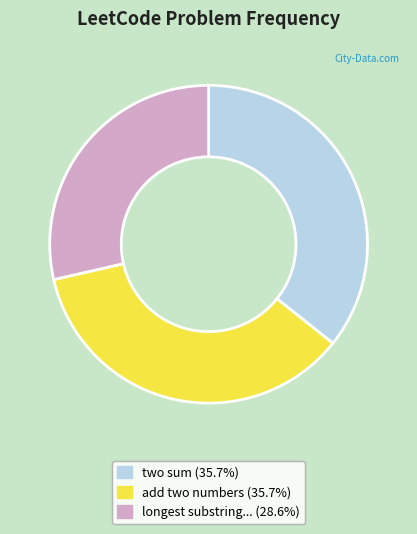

Does any single category account for the majority?

No